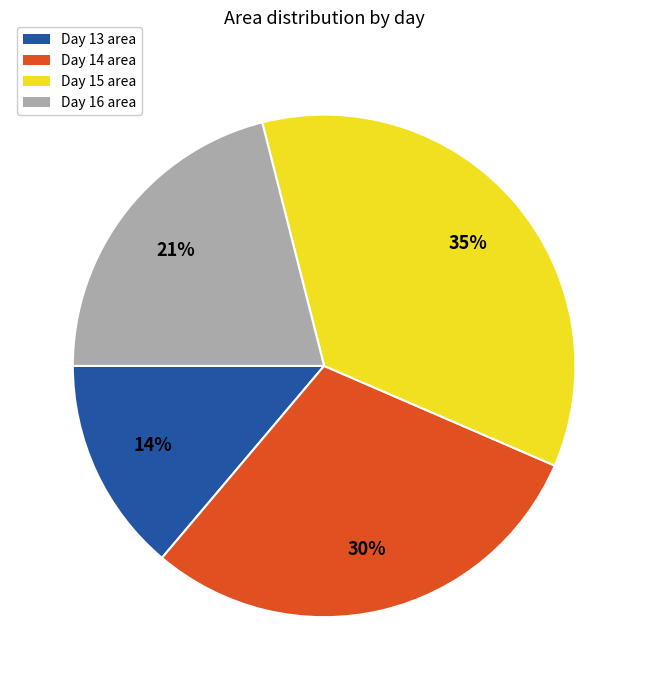

What percentage is the Day 13 area slice, to the nearest percent?

14%